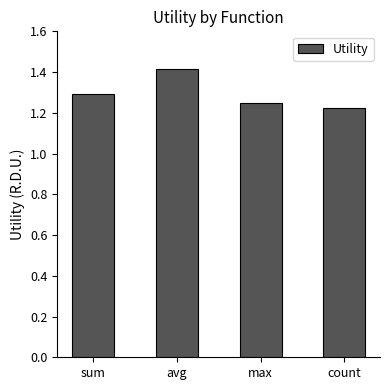

How many values are between 1 and 2?

4